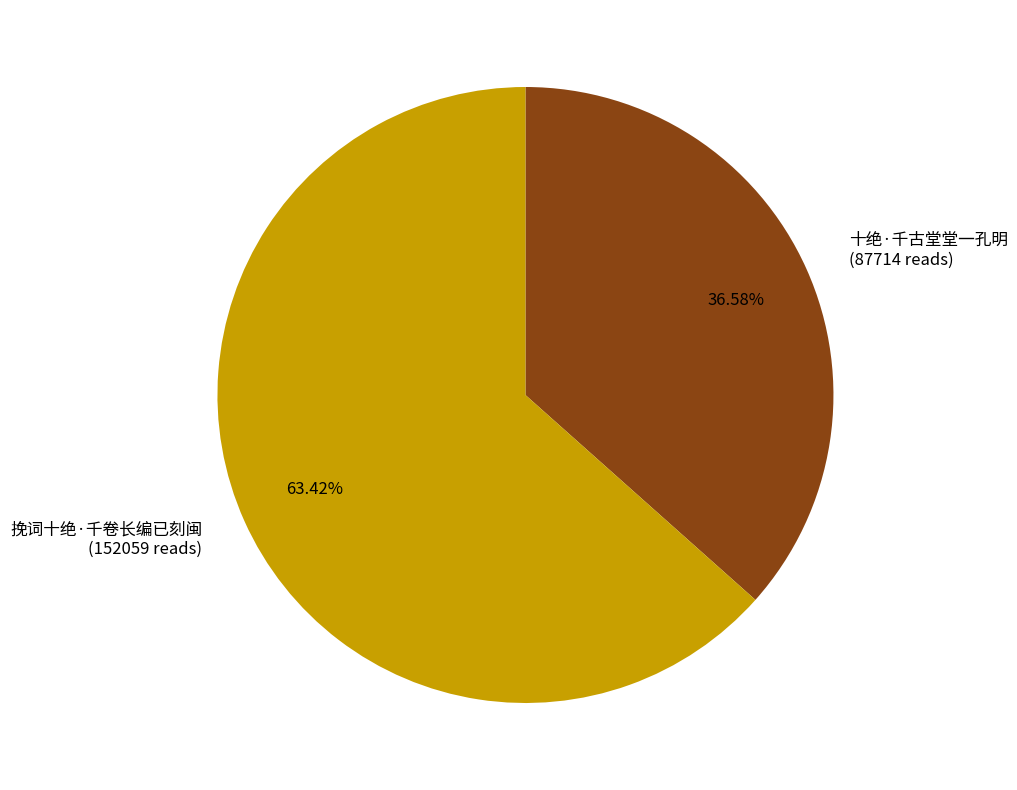

Which slice is the smallest?

十绝·千古堂堂一孔明